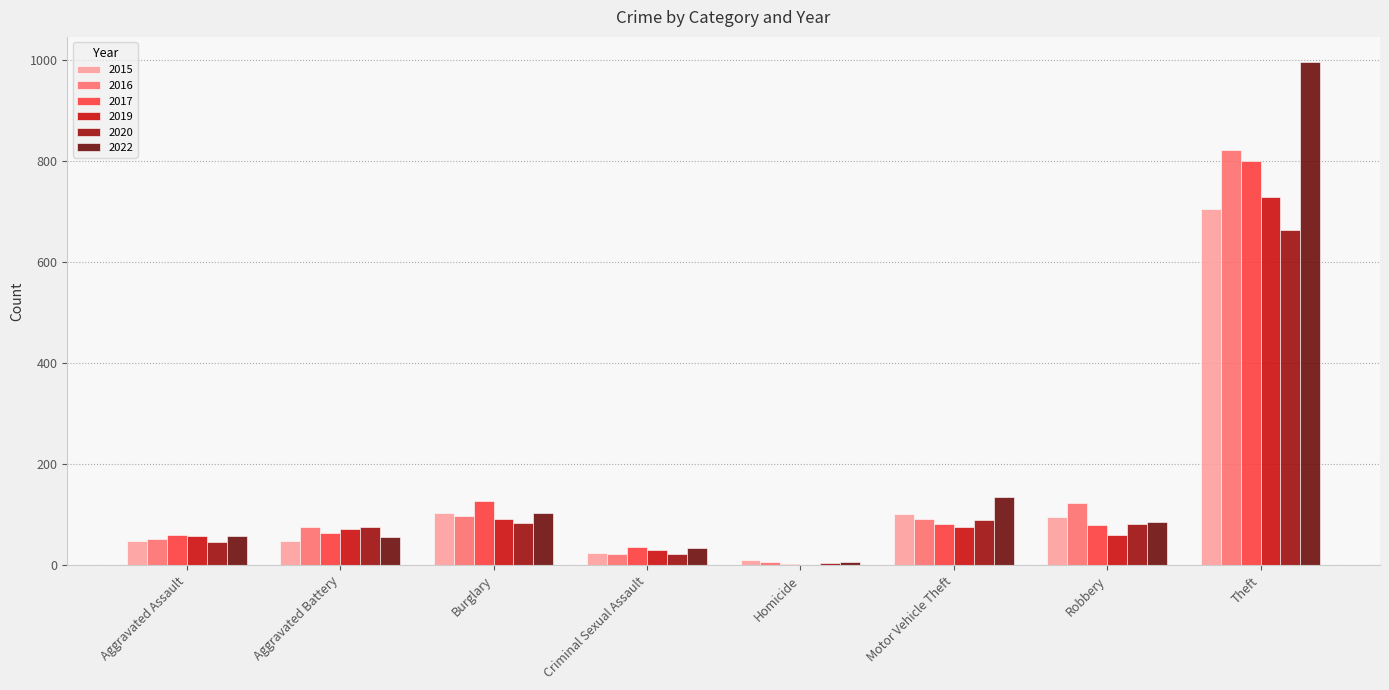

Is it true that 2015 equals 314 at Theft?

False